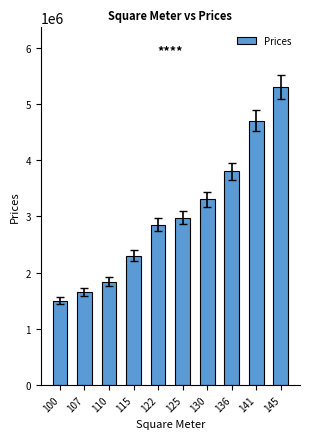

Where is the data nearest to the value 3400000?

130